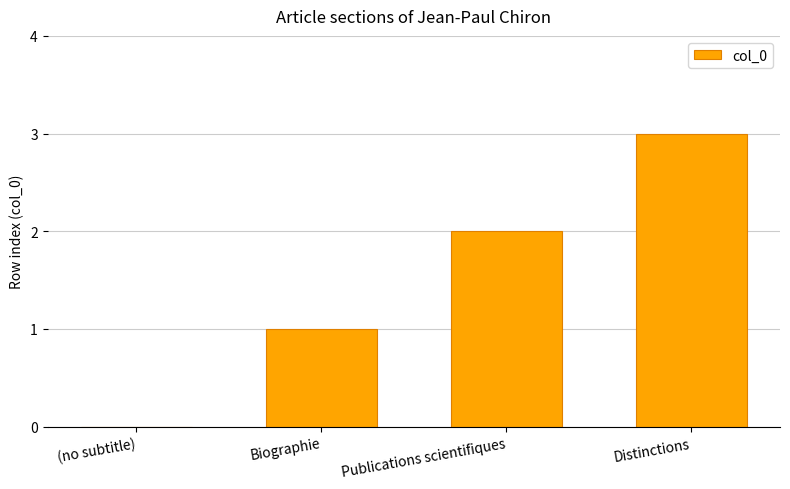

What value does the data have at Distinctions?

3